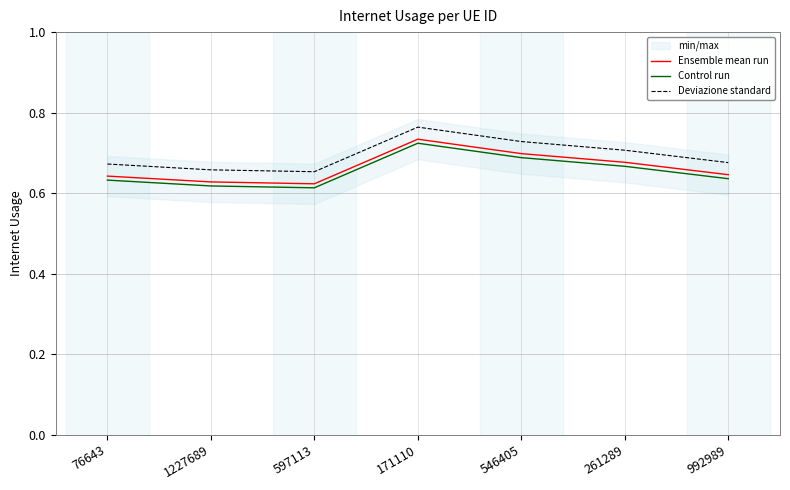

What is the difference between the second highest and minimum values in the Control run series?

0.1